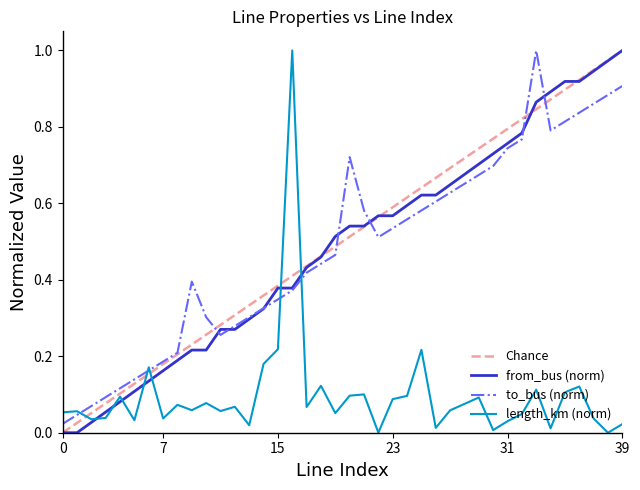

Count the number of data series in this chart.

3